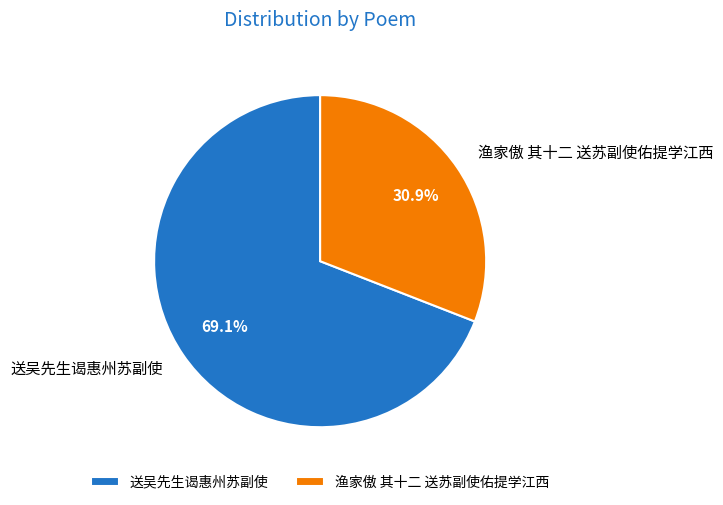

Rank the categories by value from lowest to highest.

渔家傲 其十二 送苏副使佑提学江西, 送吴先生谒惠州苏副使